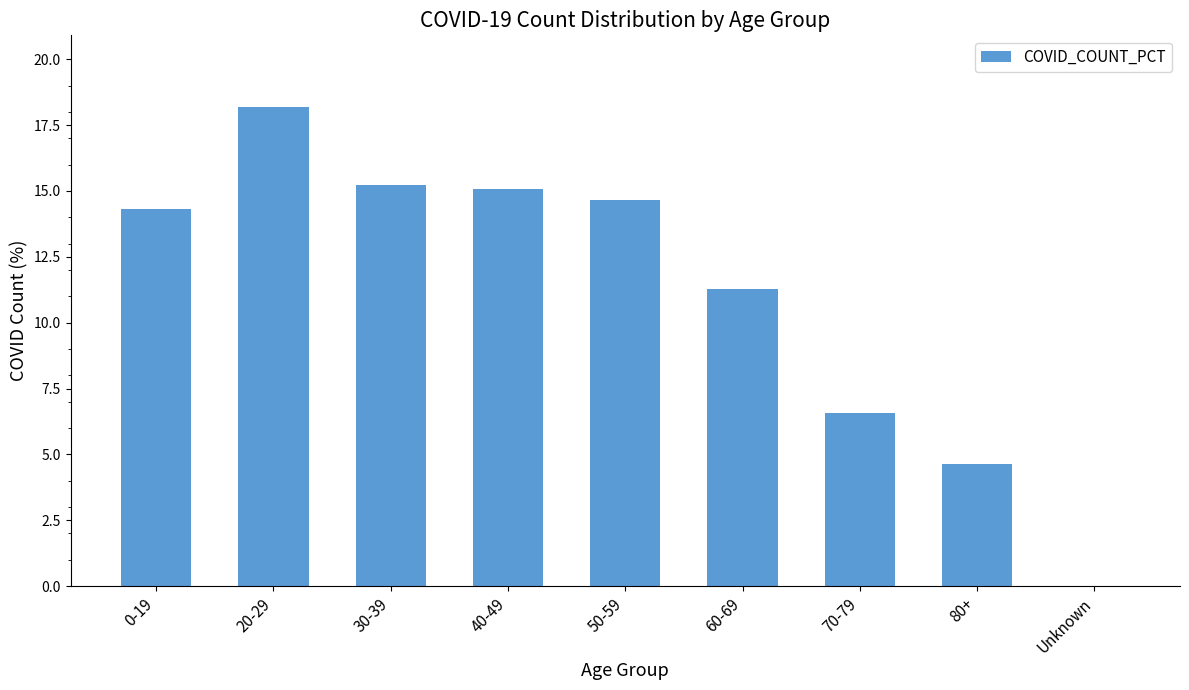

What is the greatest value displayed?

18.2